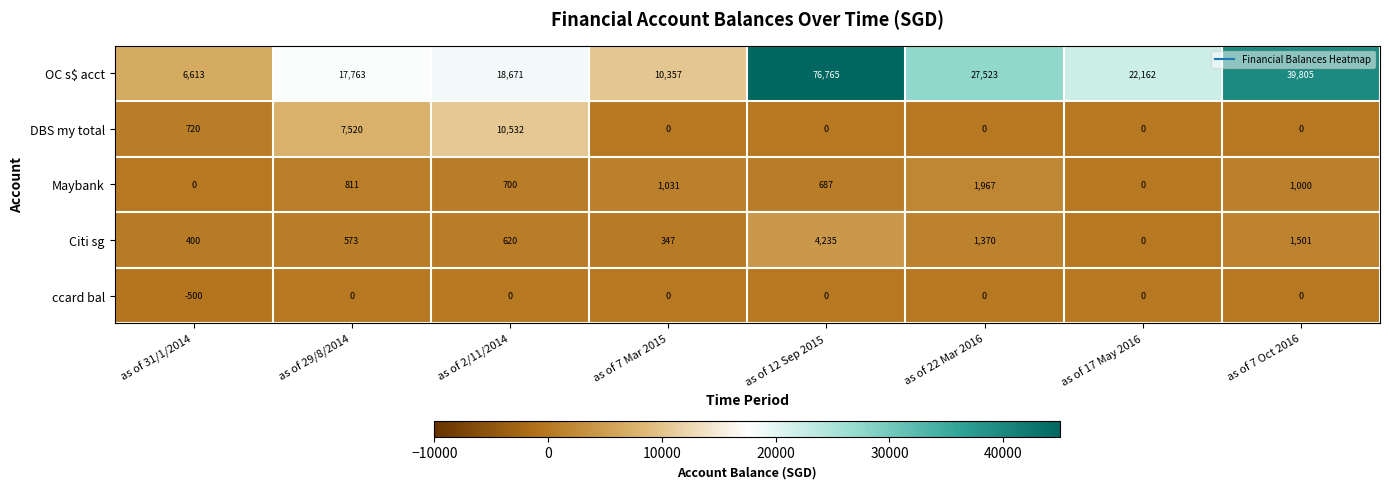

At how many categories does at least one series exceed 32830?

2